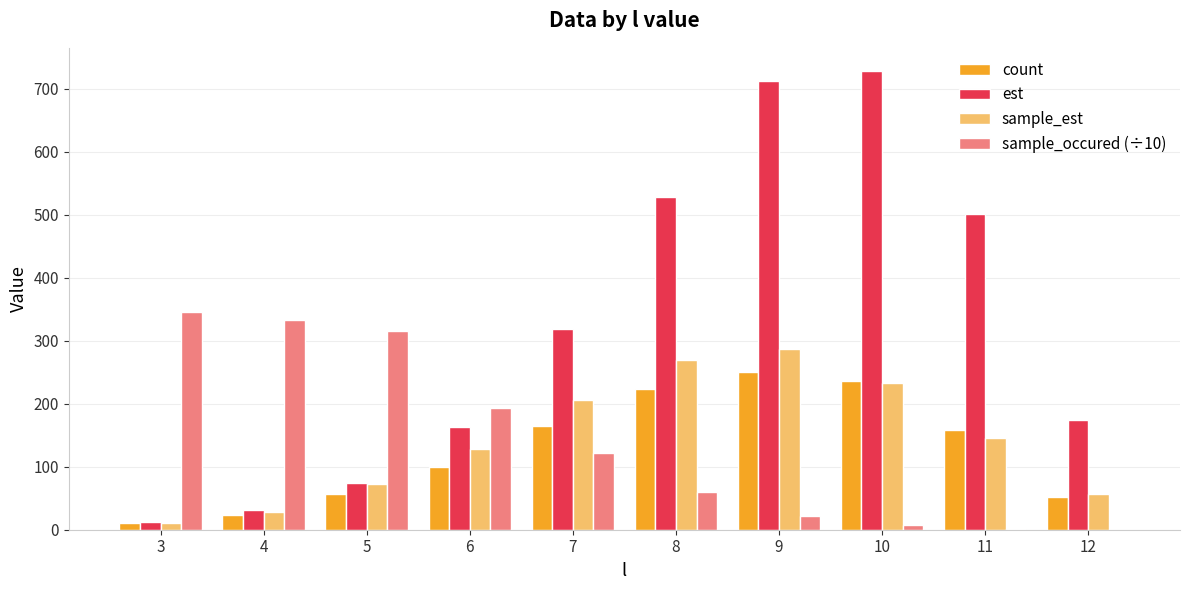

Where is est nearest to the value 370?

7